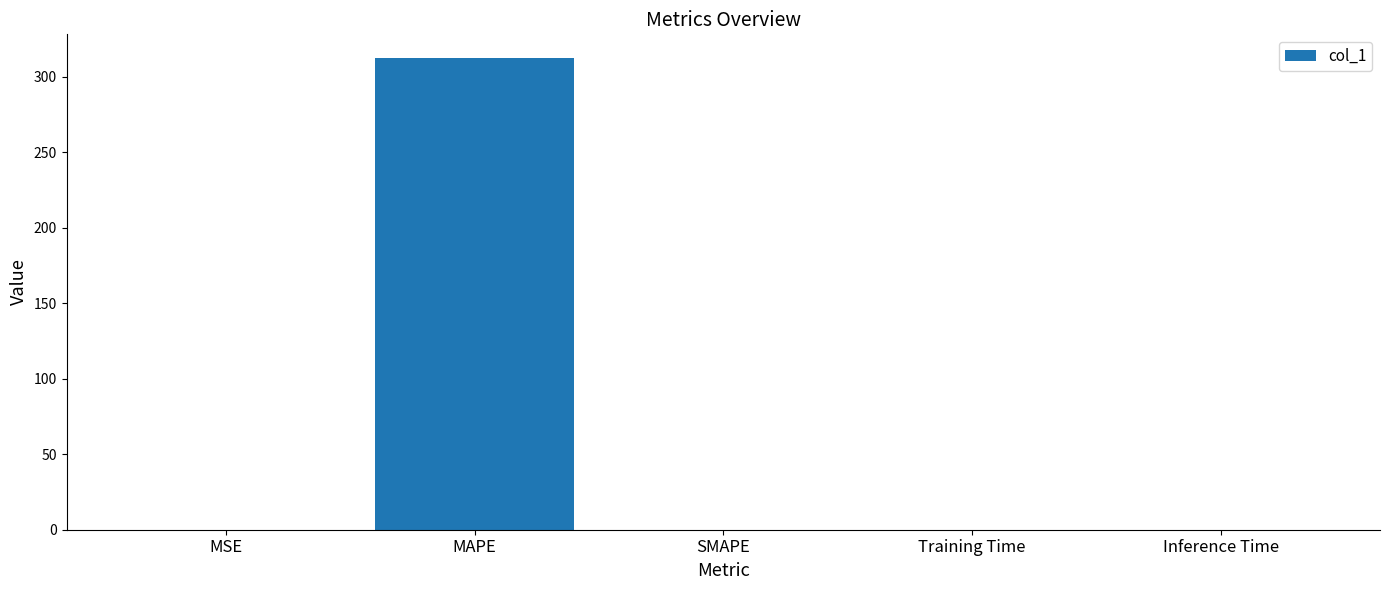

What is the greatest value displayed?

312.5